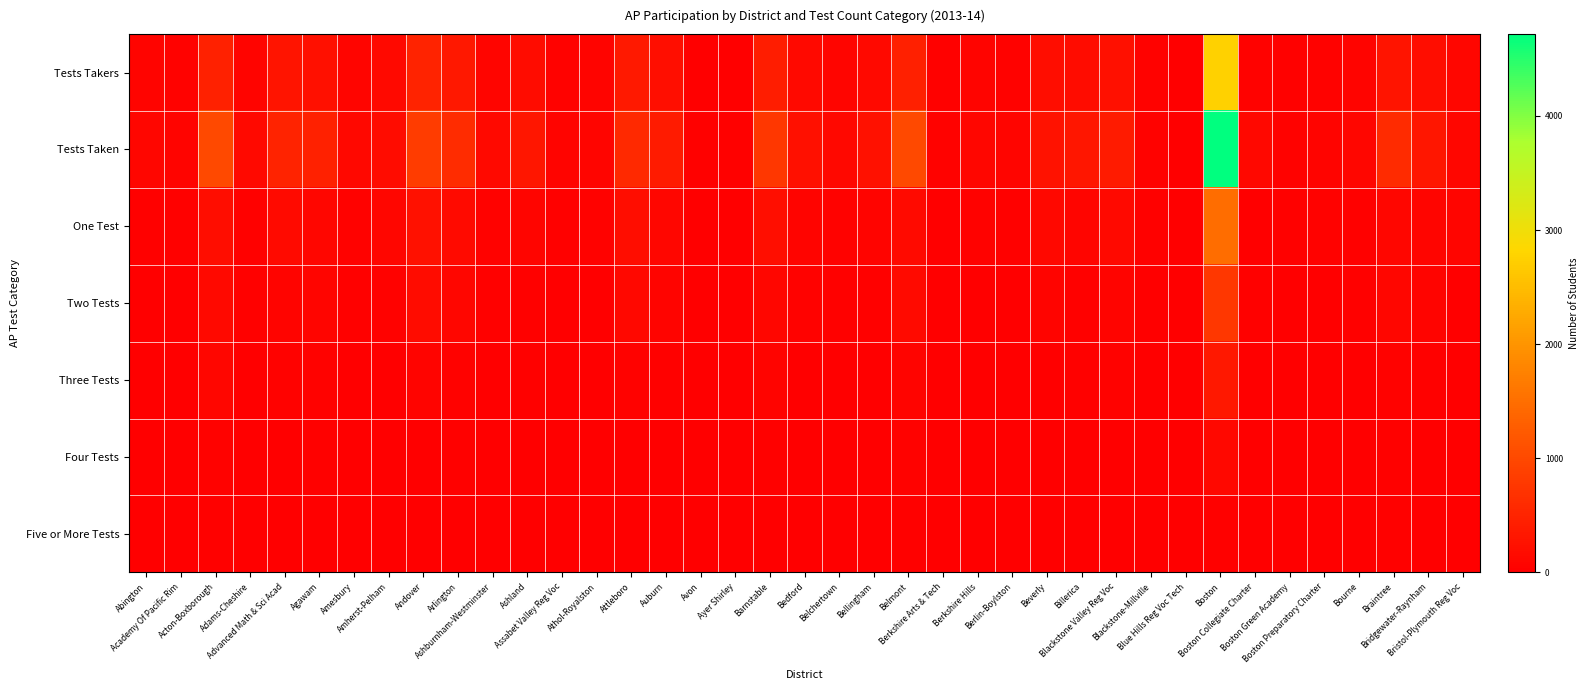

Which series has the largest total across all categories?

Tests Taken